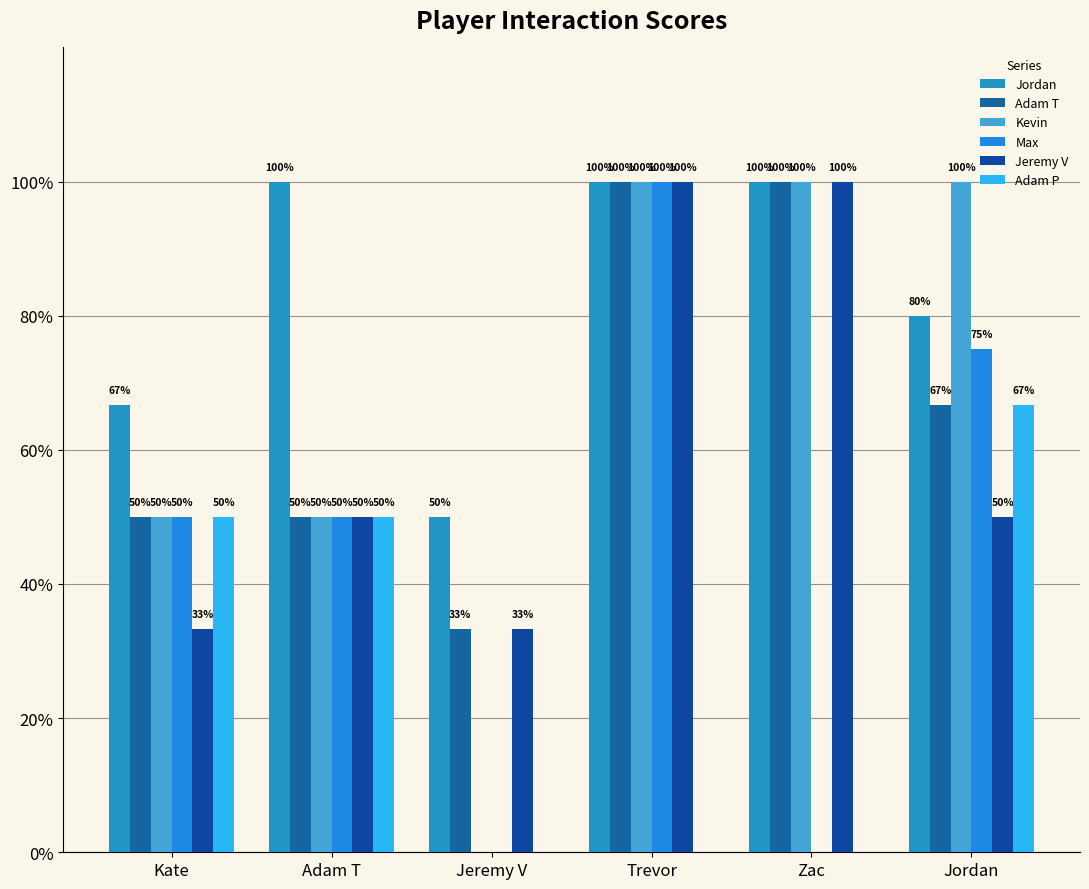

What value does the Adam T series have at Trevor?

100.0